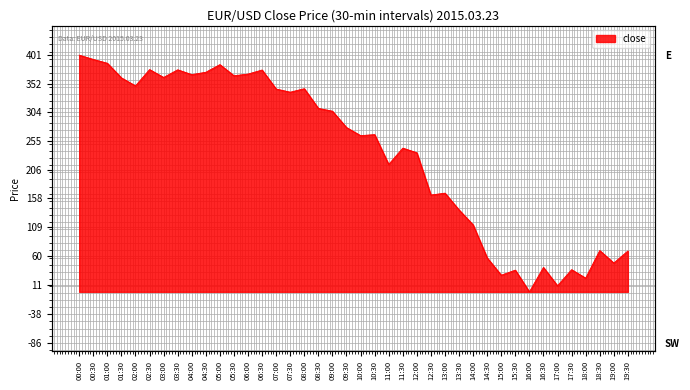

What position from the left is 13:30?

28